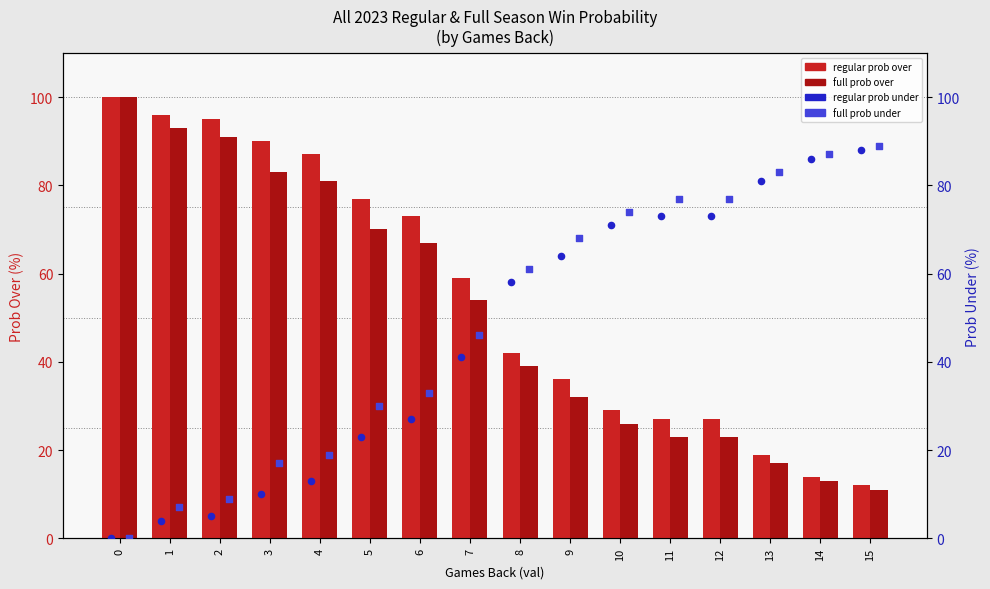

Which series reaches the maximum Y coordinate?

regular prob over